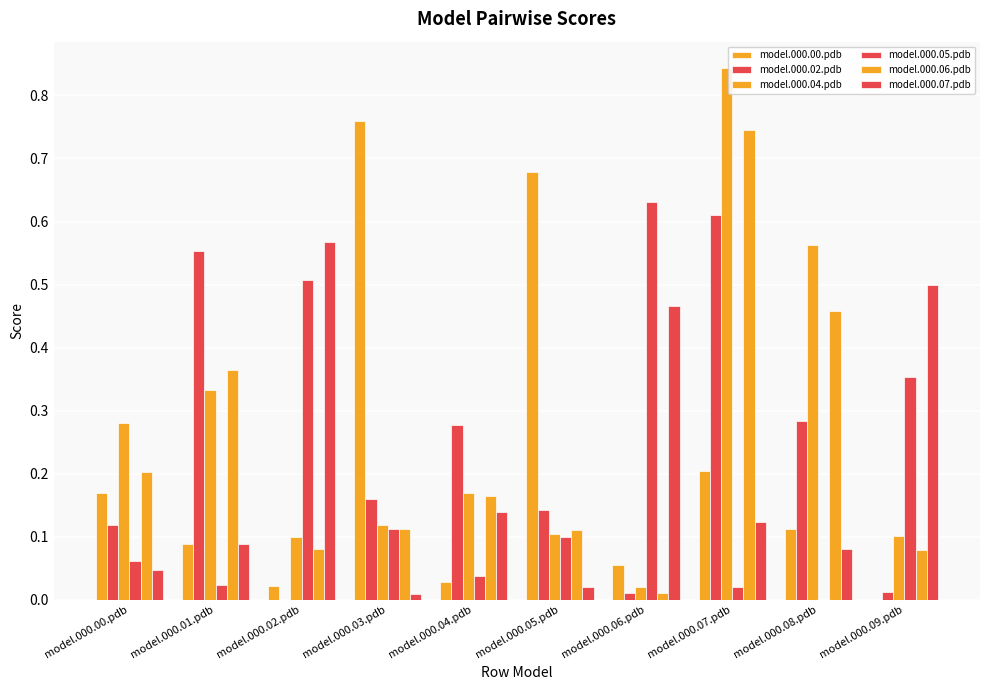

Which label corresponds to the smallest value in the chart?

model.000.09.pdb